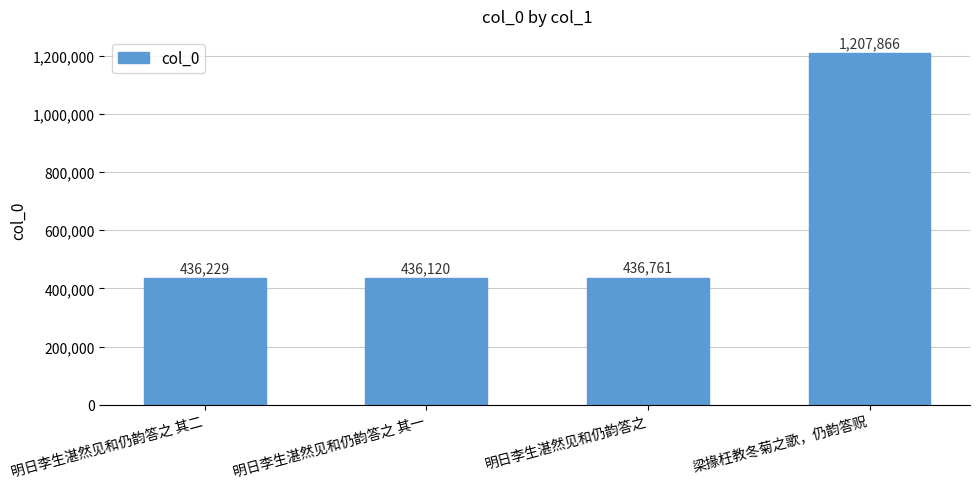

True or false: the data shows 372017 at 梁掾枉教冬菊之歌，仍韵答贶.

False